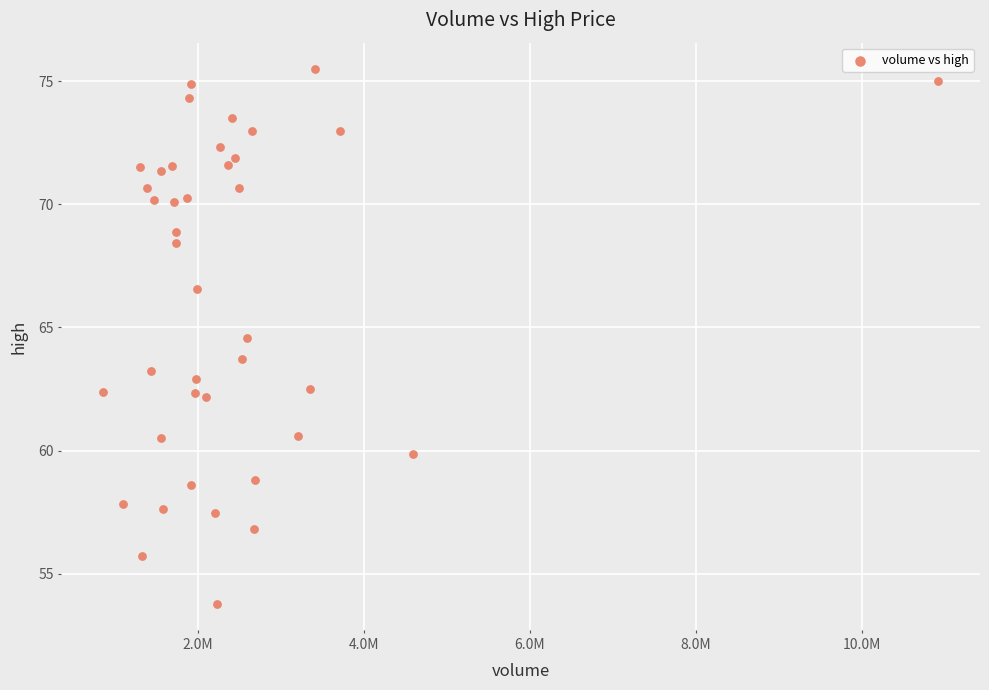

What is the range of Y values (max minus min)?

21.7